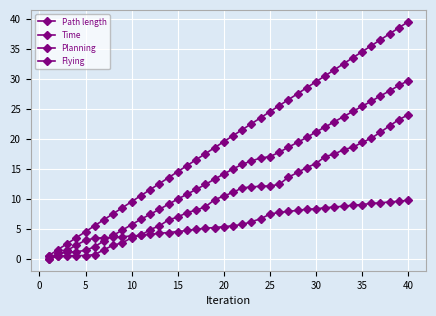

Which series has the largest range (max minus min)?

Time